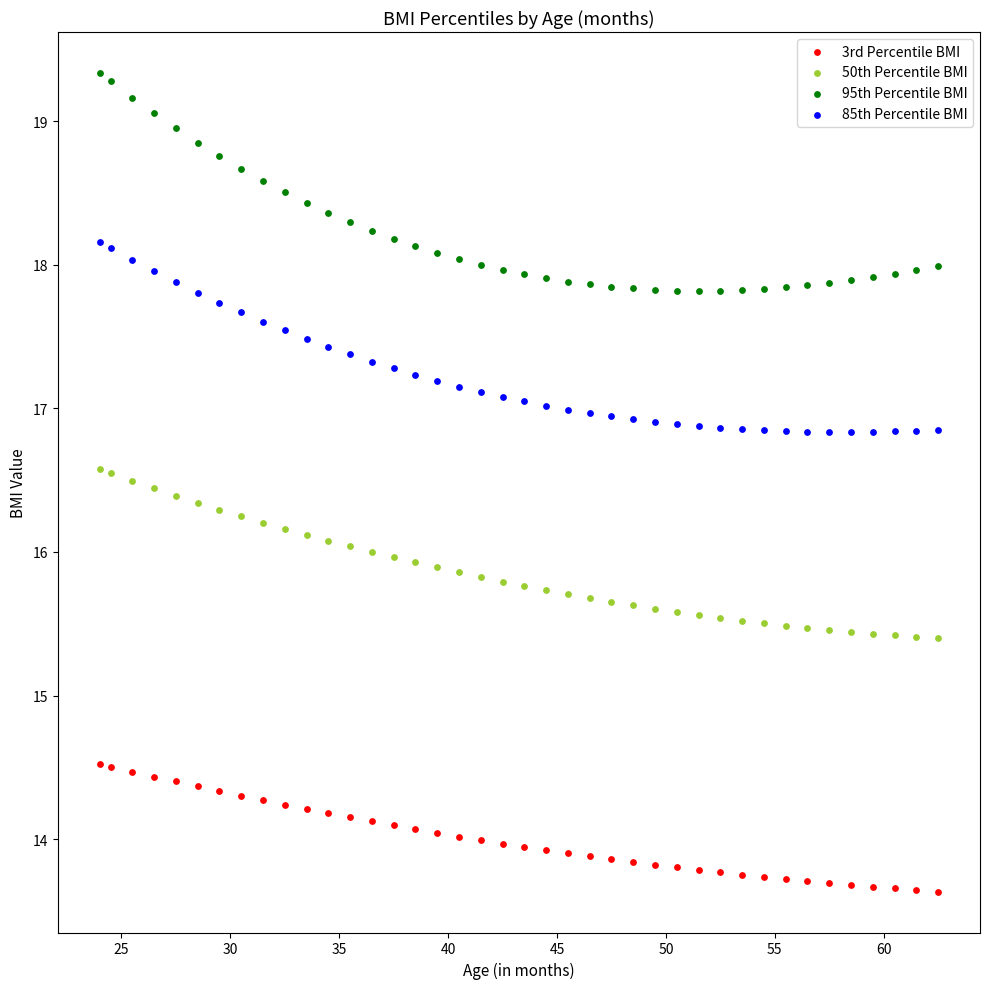

Which series reaches the minimum Y coordinate?

3rd Percentile BMI